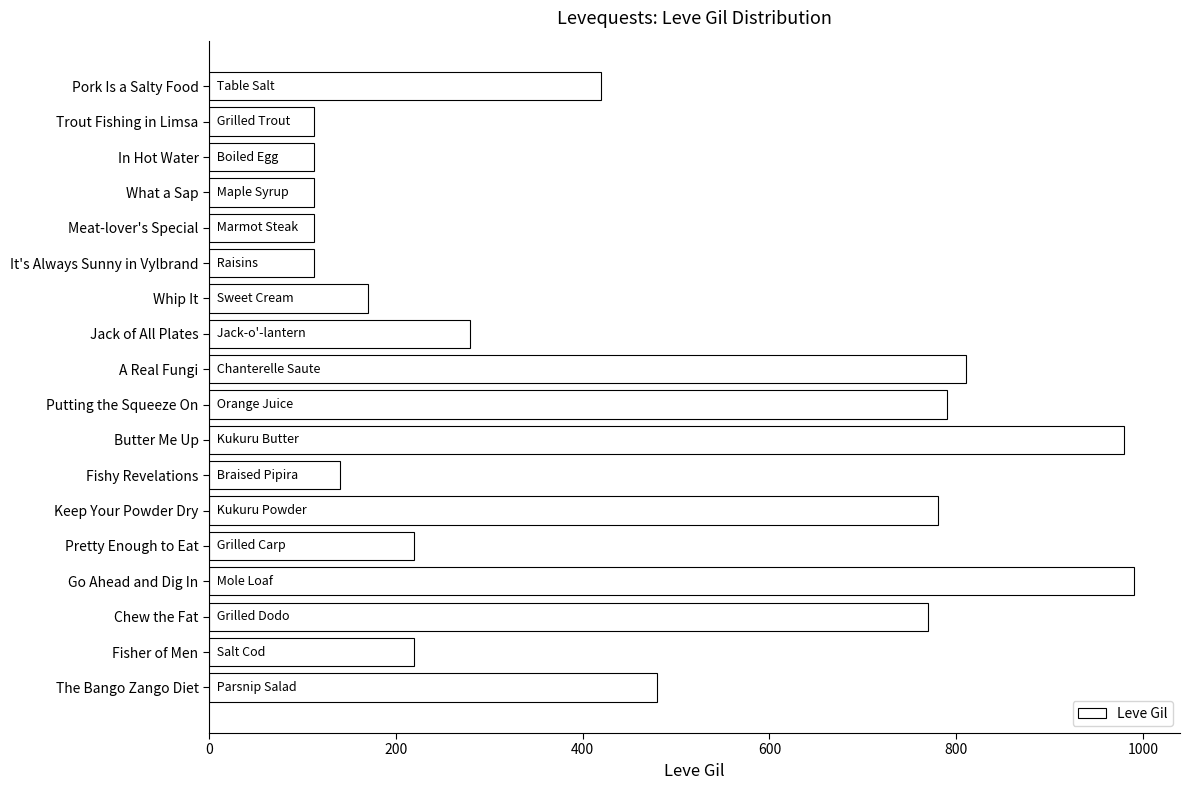

What is the change in value from Jack of All Plates to Keep Your Powder Dry?

+500